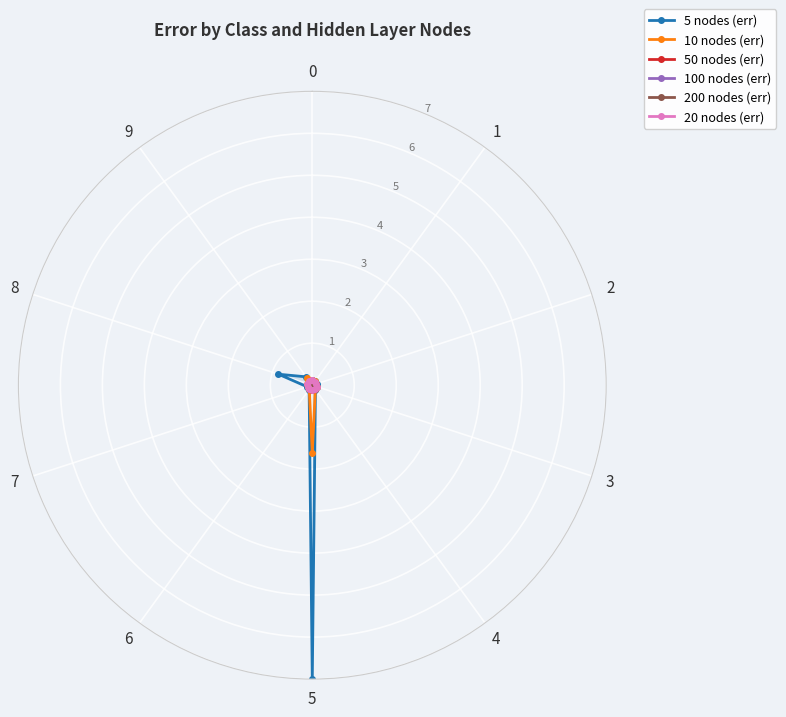

Which series has the widest spread of values?

5 nodes (err)